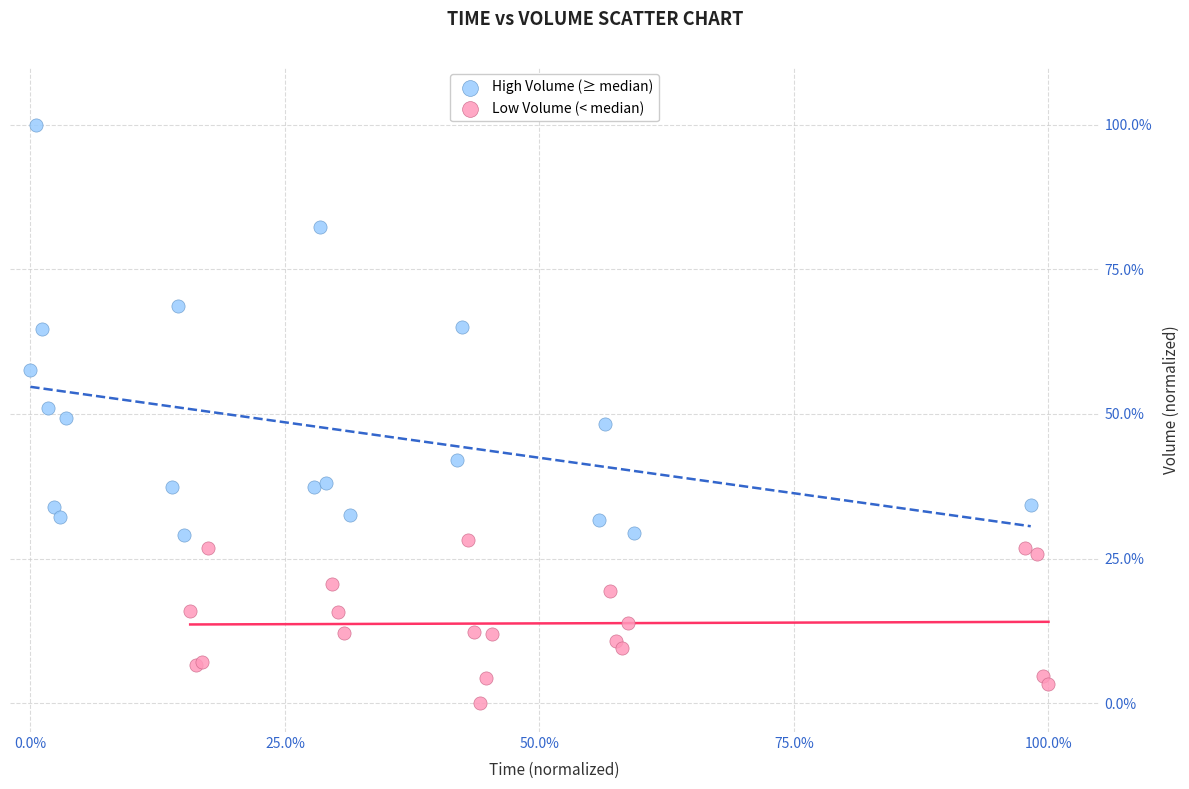

Which series has the largest Y range (max minus min)?

High Volume (≥ median)